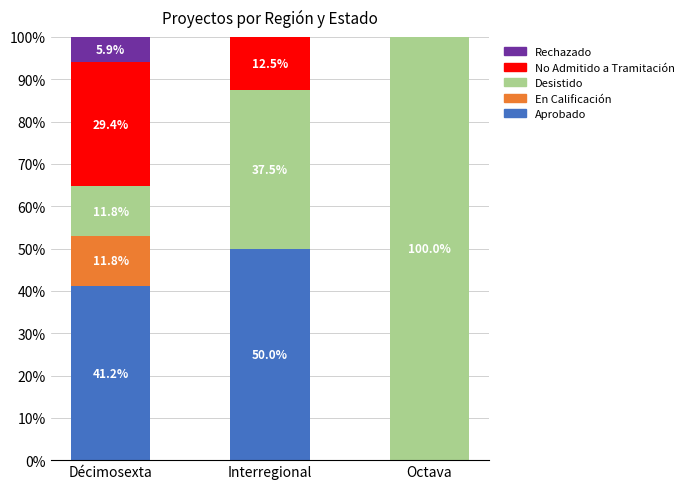

What is the maximum value for Aprobado?

50.0